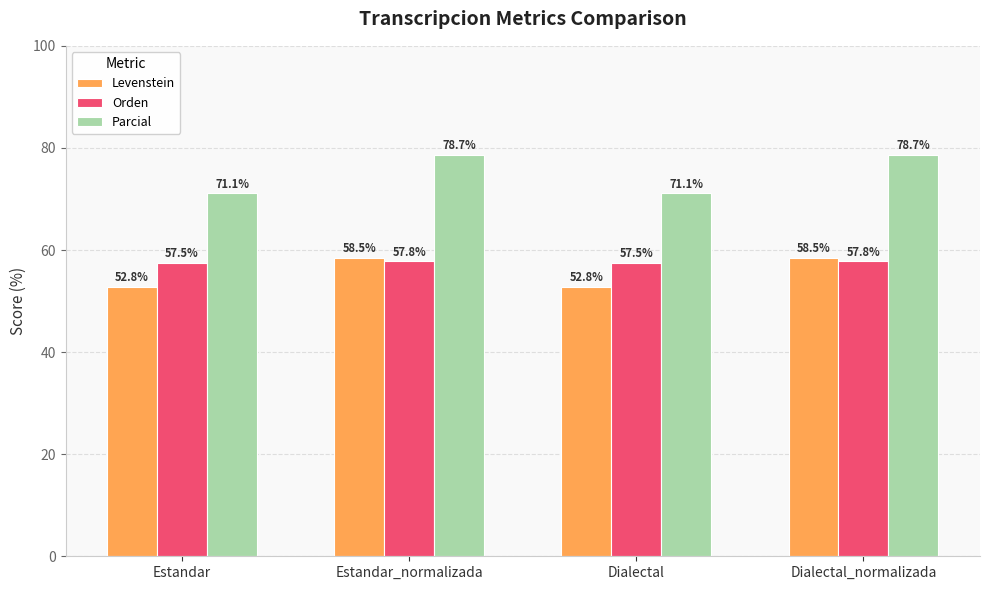

How many values in the Parcial series are below 78?

2